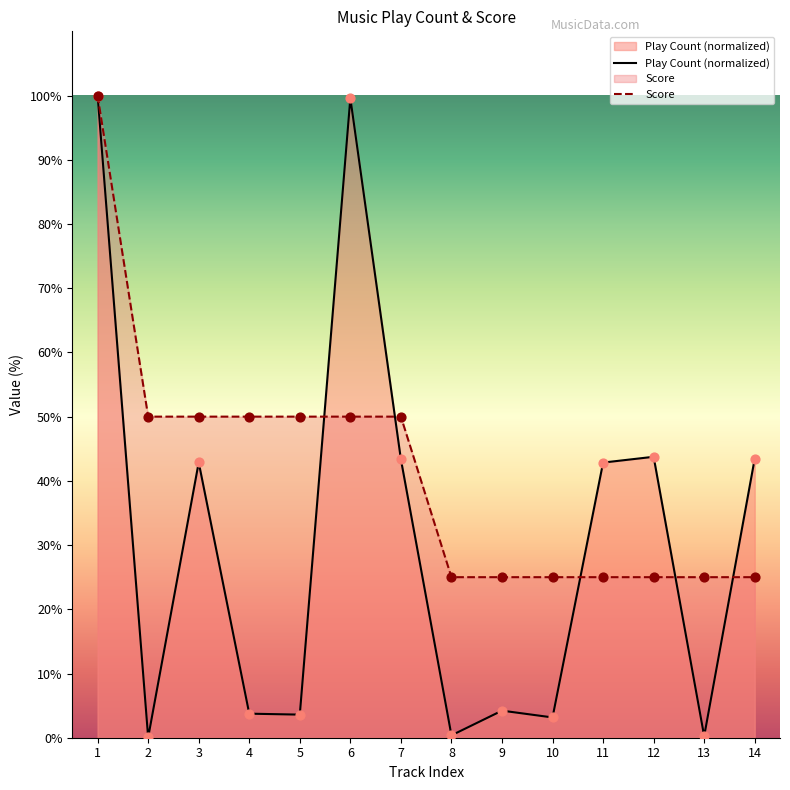

Which series has the widest spread of Y values?

Play Count (normalized)